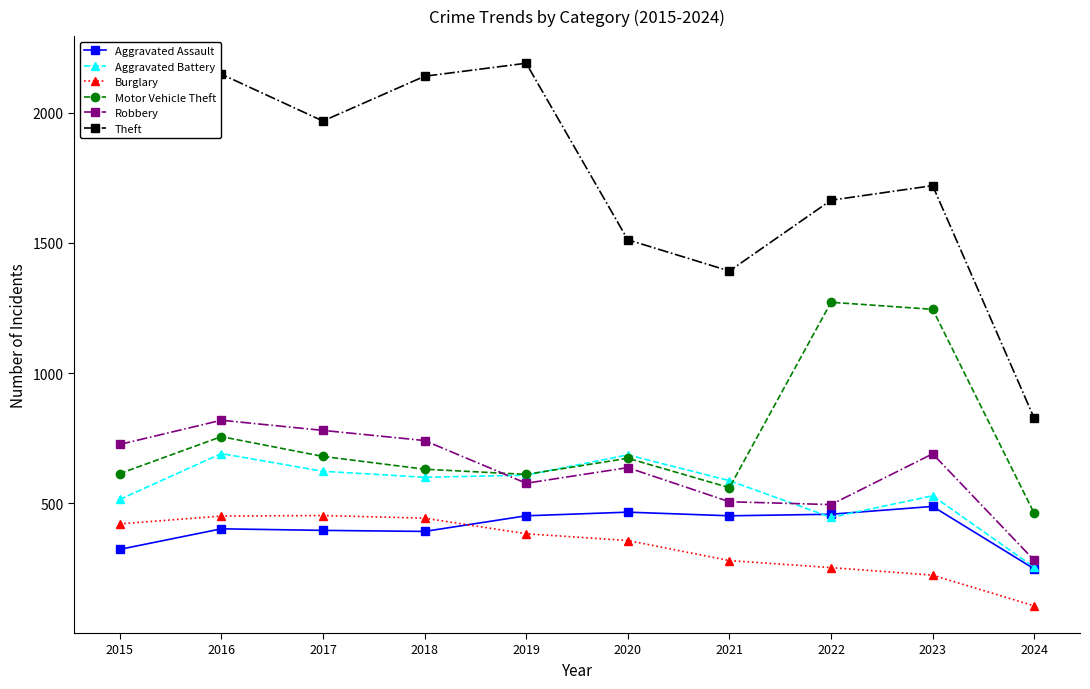

What is the maximum value for Theft?

2190